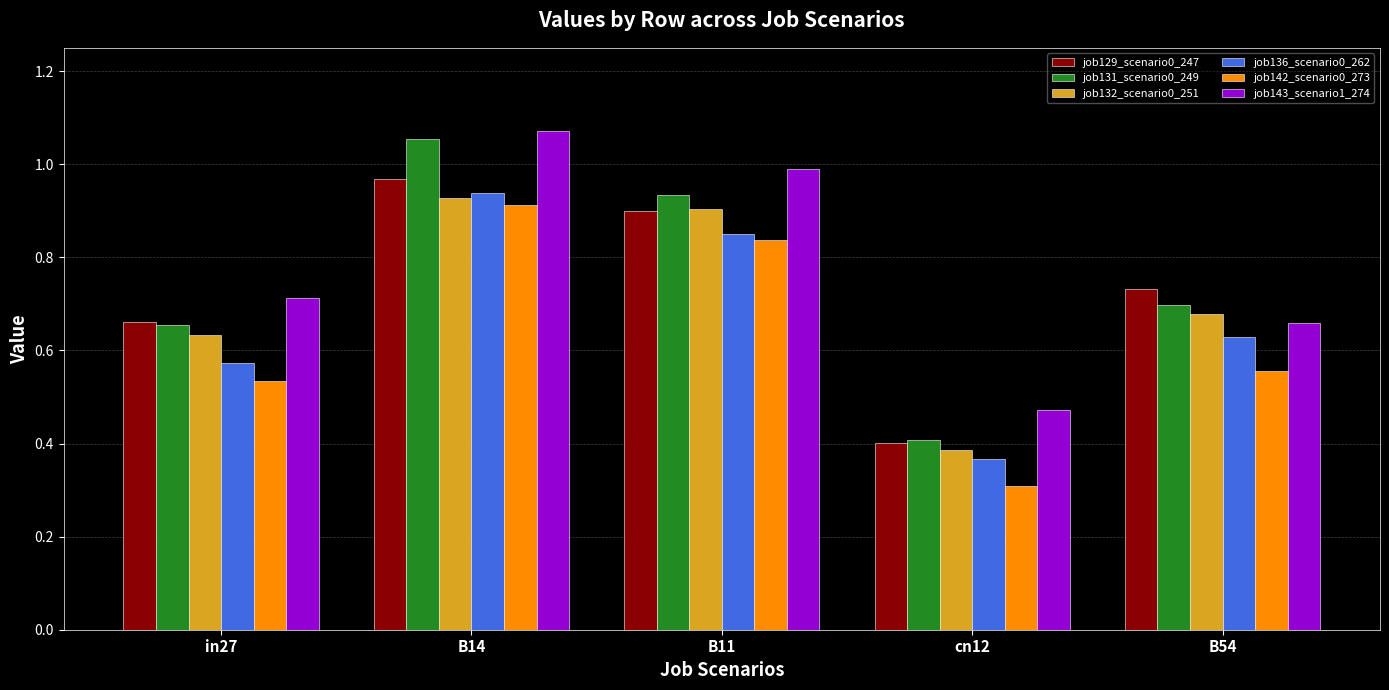

At which label does job132_scenario0_251 reach its peak?

B14